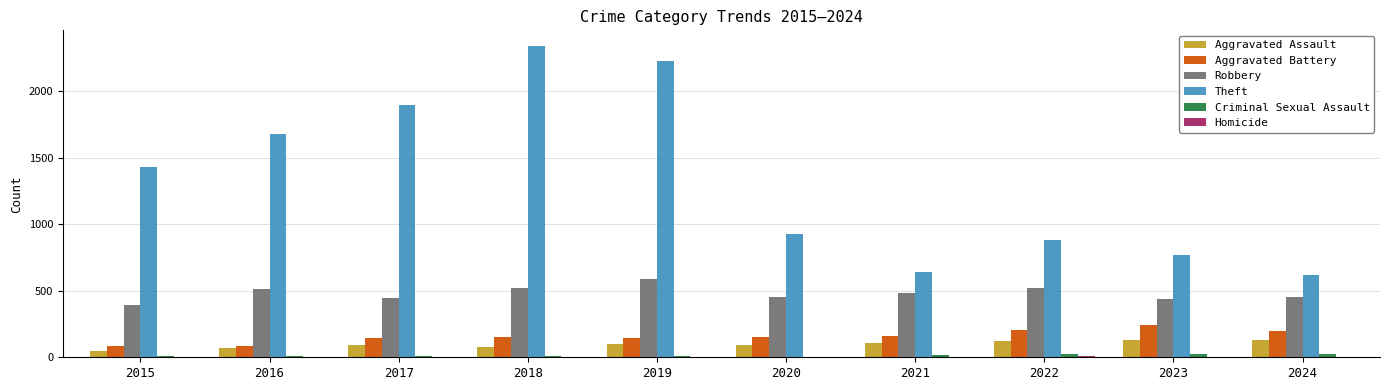

Which series changed the most between 2018 and 2023?

Theft